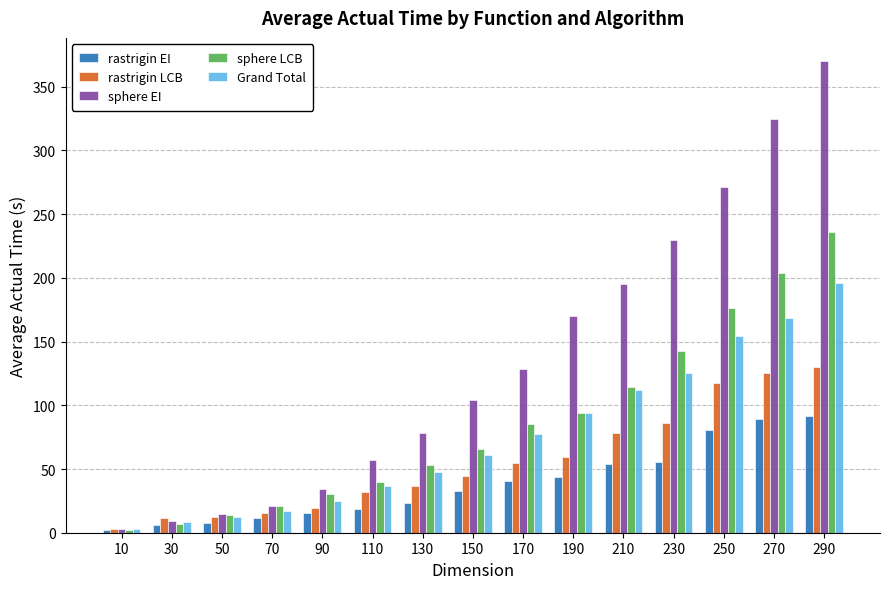

How many values in the rastrigin EI series exceed 32?

8